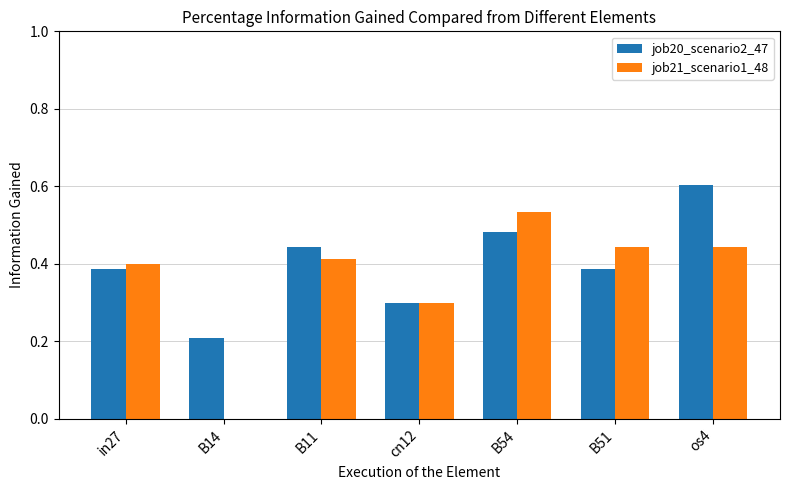

At which label does job20_scenario2_47 reach its peak?

os4